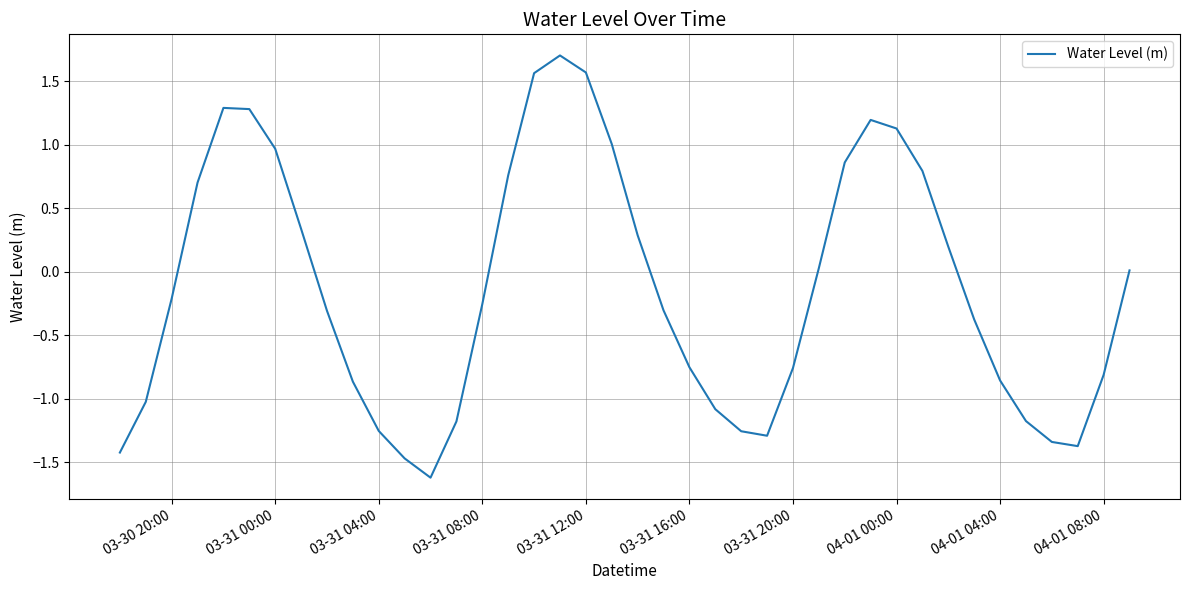

What is the minimum value shown in the chart?

-1.6